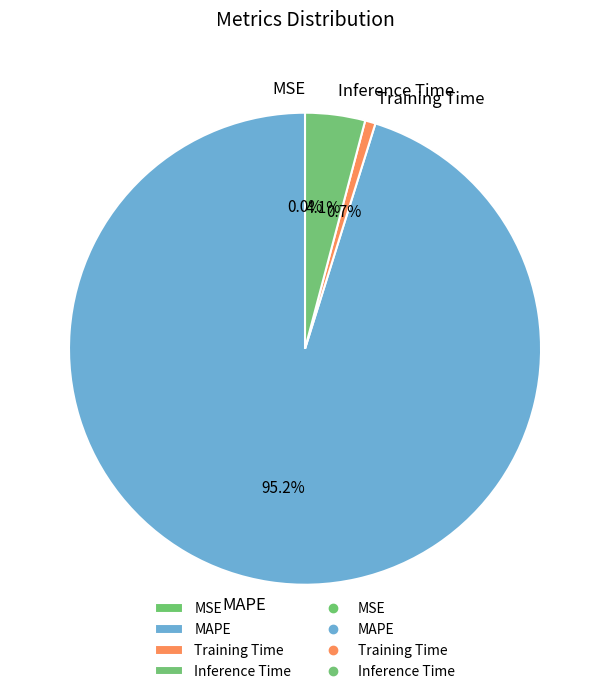

Is there a majority slice in this chart?

Yes